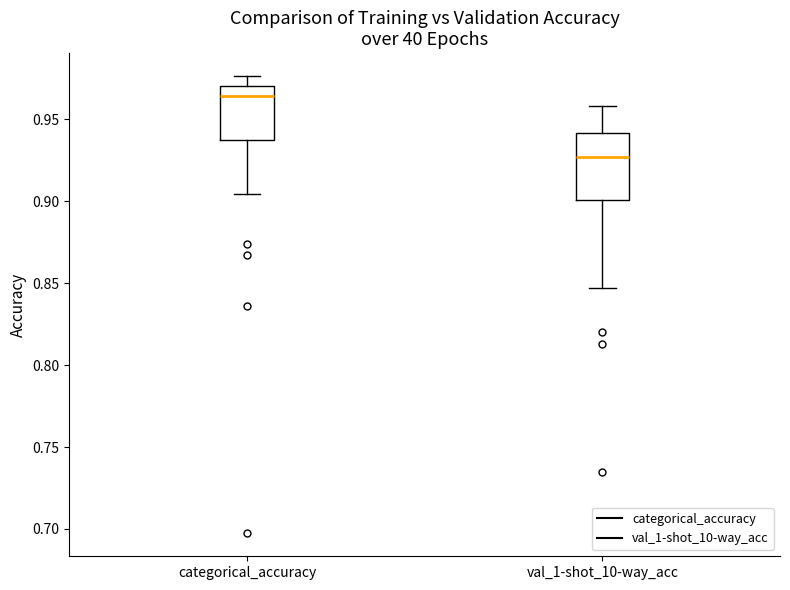

Comparing the boxes themselves (not the whiskers), which one is the tallest?

val_1-shot_10-way_acc